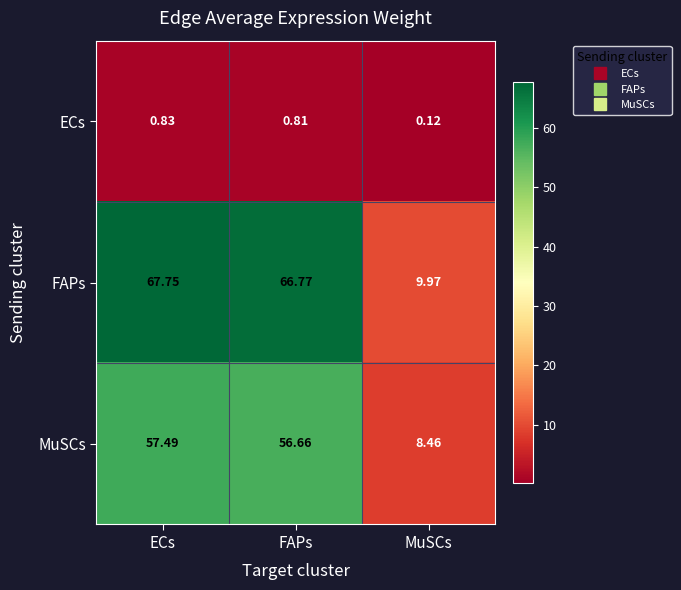

At which label does FAPs first exceed 66?

ECs